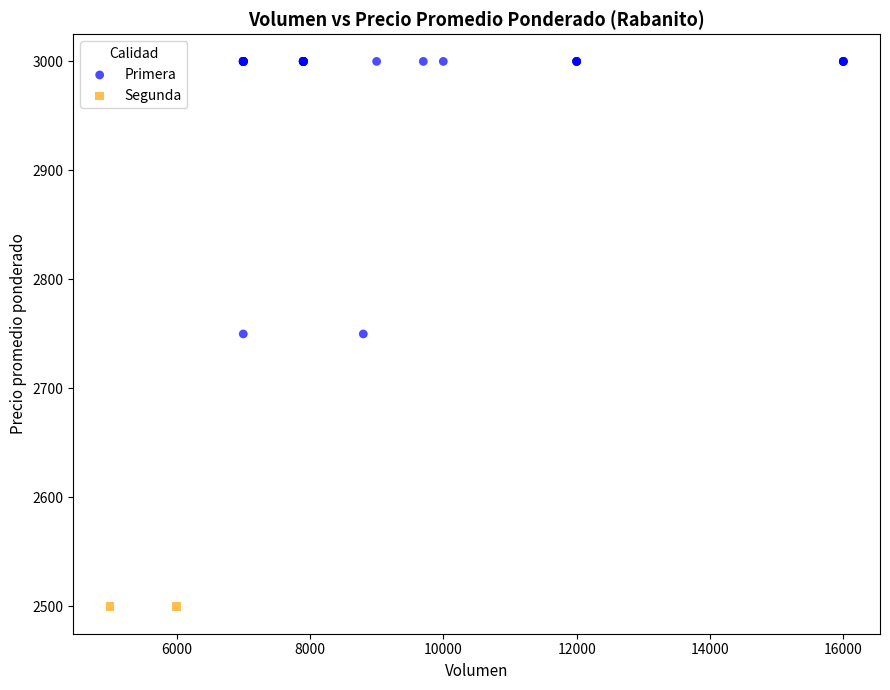

What are all the series names shown in the legend?

Primera, Segunda